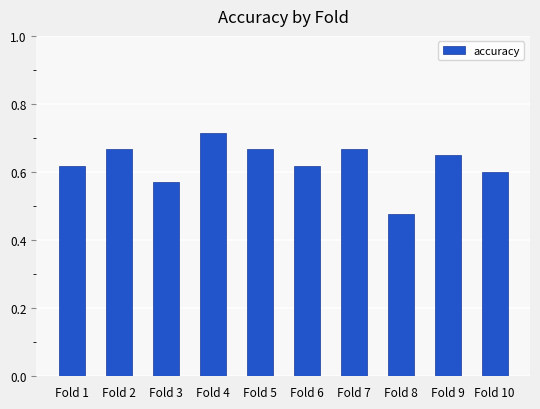

Count the values in the range 0 to 1.

10